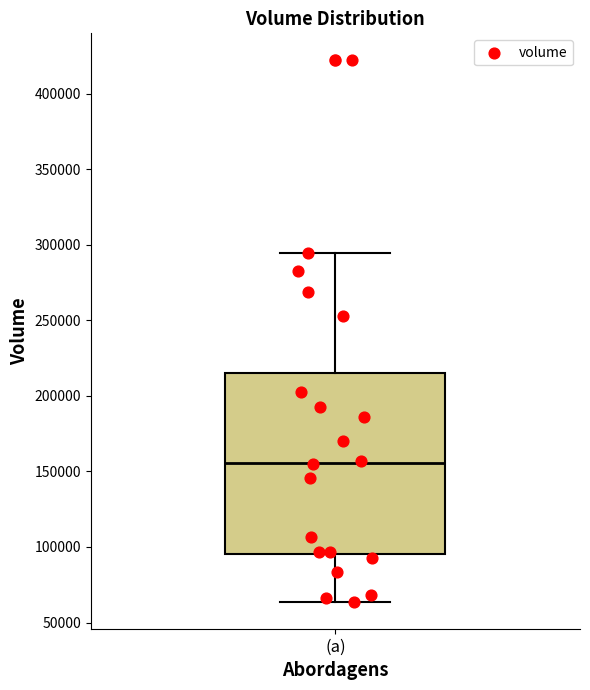

Transcribe this box plot: give where the median line is, the range the box spans, and where the two whiskers end, as read against the y-axis. The values are not printed on the chart, so give them approximately, as read against the axis.

median 155000, box 95000 to 215000, whiskers 65000 to 295000